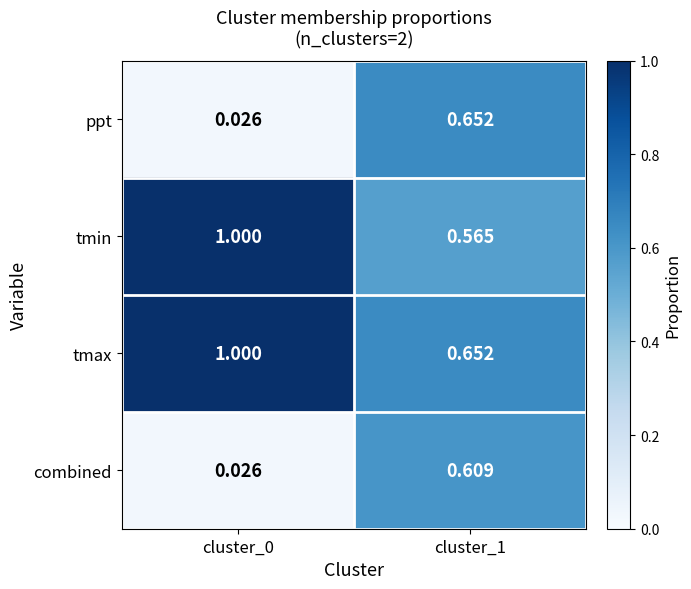

Which series changed the most between cluster_0 and cluster_1?

ppt